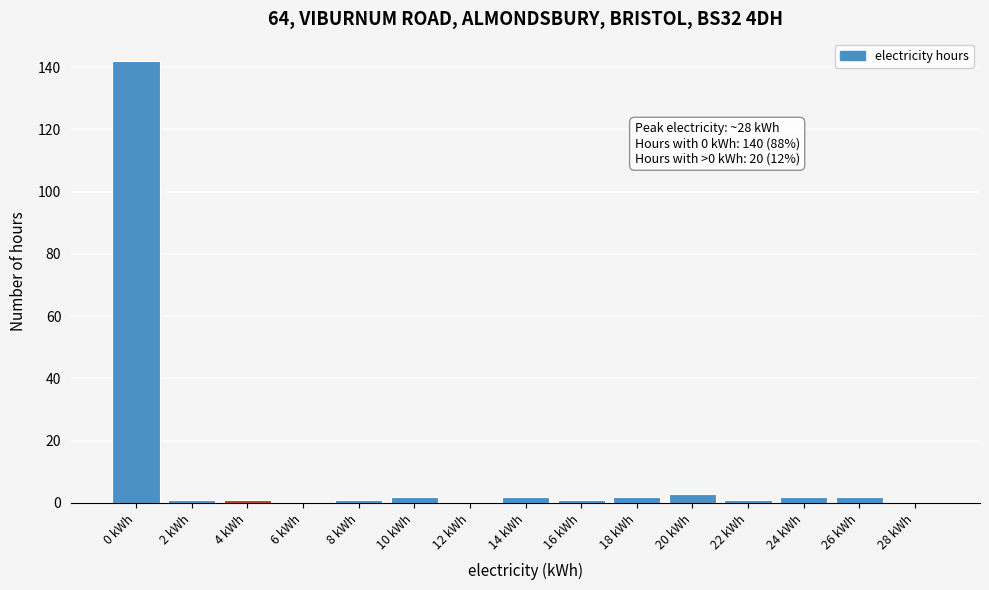

Reading left to right, transcribe all the data shown in this chart.

0 kWh=142	2 kWh=1	4 kWh=1	6 kWh=0	8 kWh=1	10 kWh=2	12 kWh=0	14 kWh=2	16 kWh=1	18 kWh=2	20 kWh=3	22 kWh=1	24 kWh=2	26 kWh=2	28 kWh=0